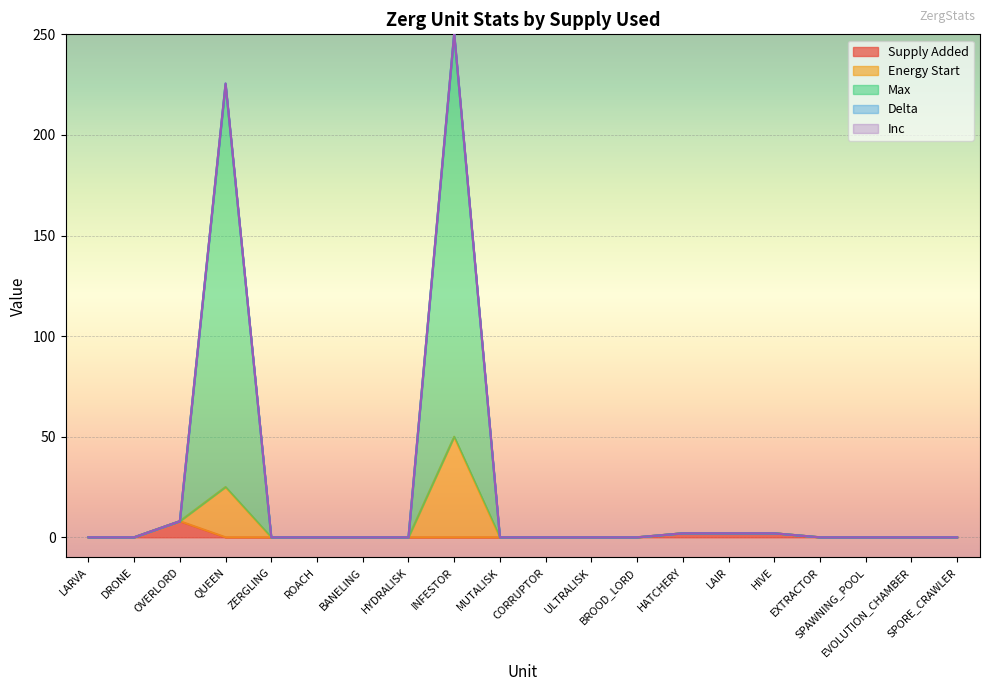

Between HYDRALISK and HATCHERY, which series saw the biggest shift?

Supply Added